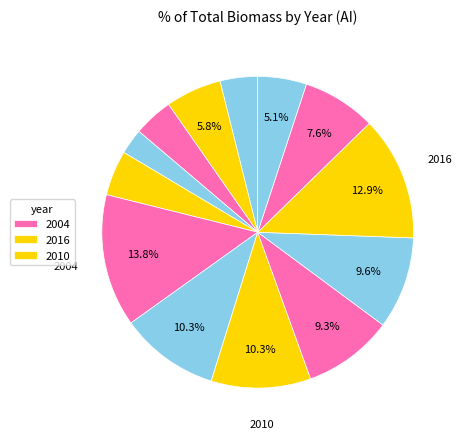

How many segments does this pie chart have?

13